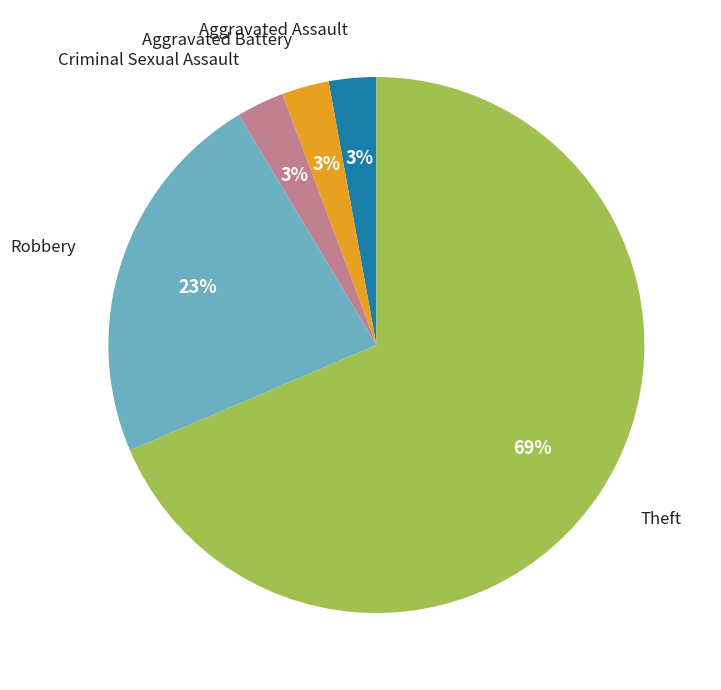

Is there any slice that represents more than half of the pie?

Yes